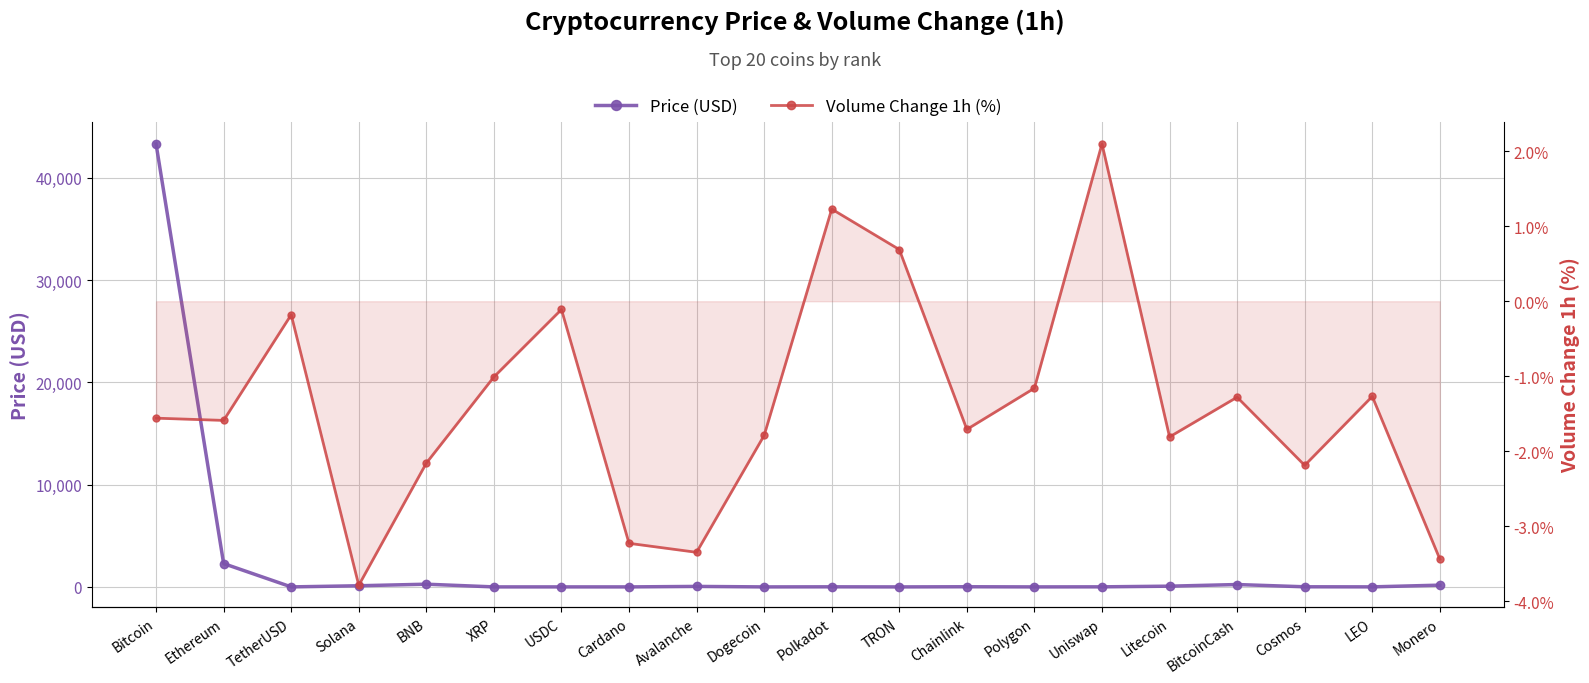

What is the difference between the maximum and second lowest values in the Volume Change 1h (%) series?

5.5